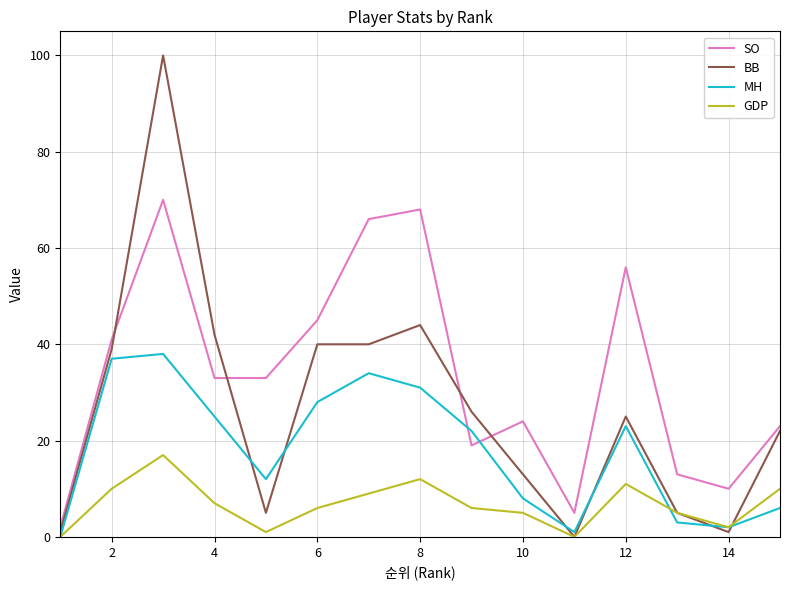

Does the chart display data point markers on the line(s)?

No